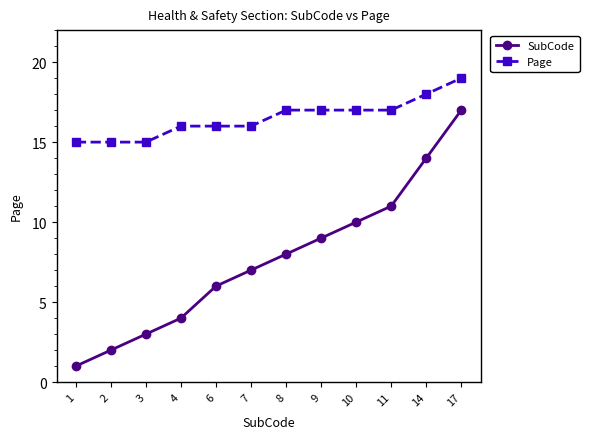

The SubCode series shows 3 at 3. True or false?

True